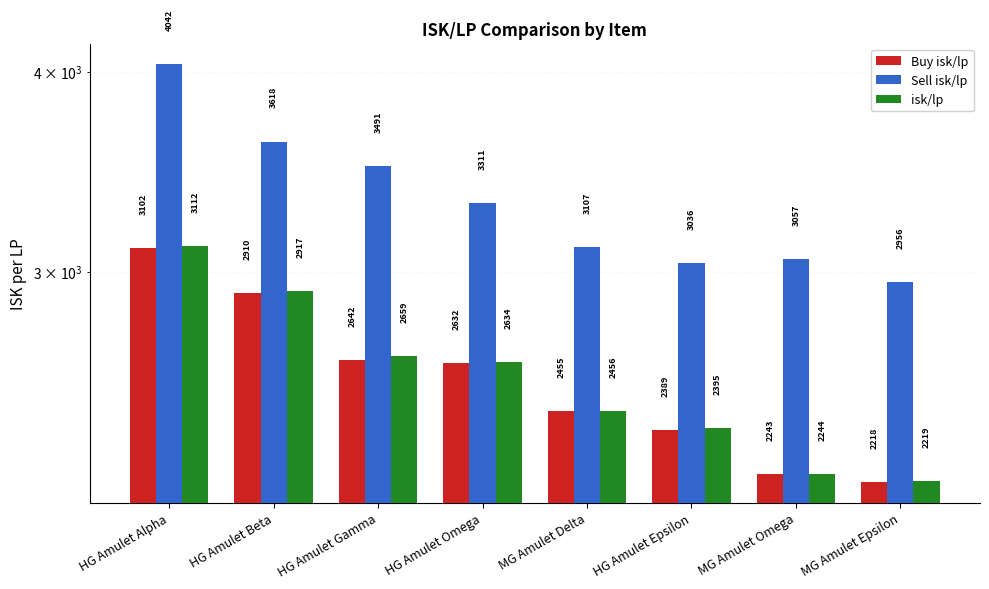

Are the bars horizontal?

No